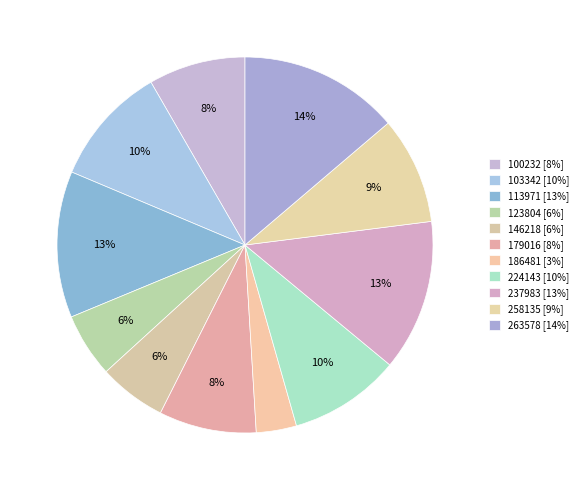

Rank the categories by value from lowest to highest.

186481, 123804, 146218, 100232, 179016, 258135, 224143, 103342, 113971, 237983, 263578